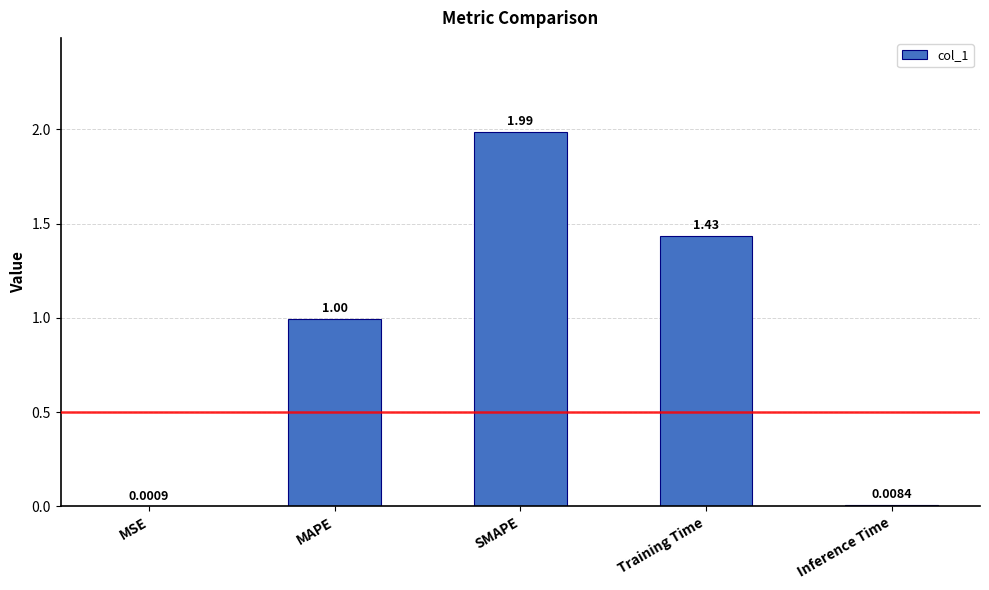

What is the change in value from SMAPE to Training Time?

-0.6